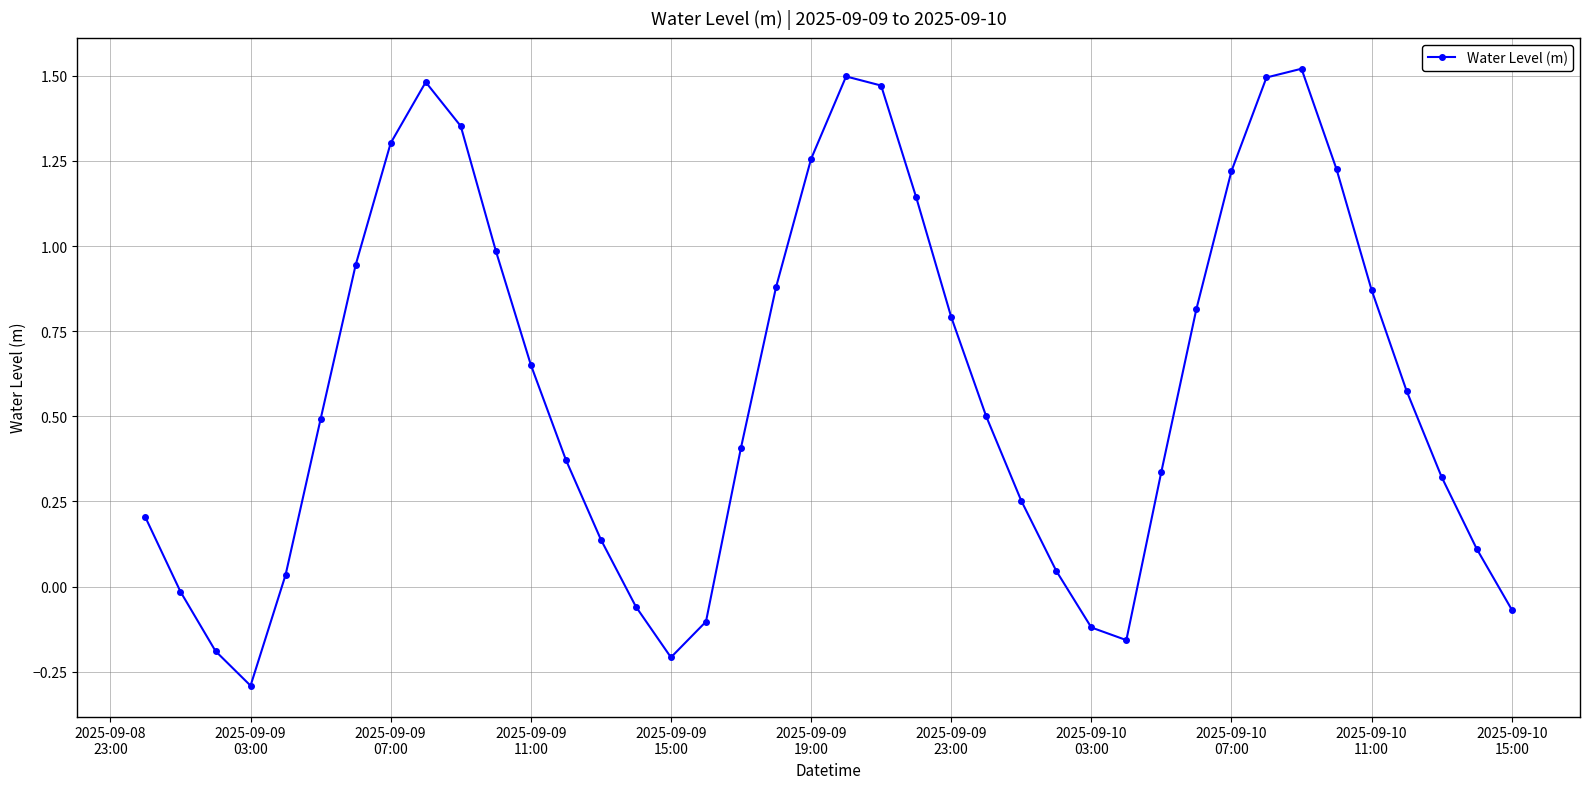

What is the minimum value shown in the chart?

-0.3